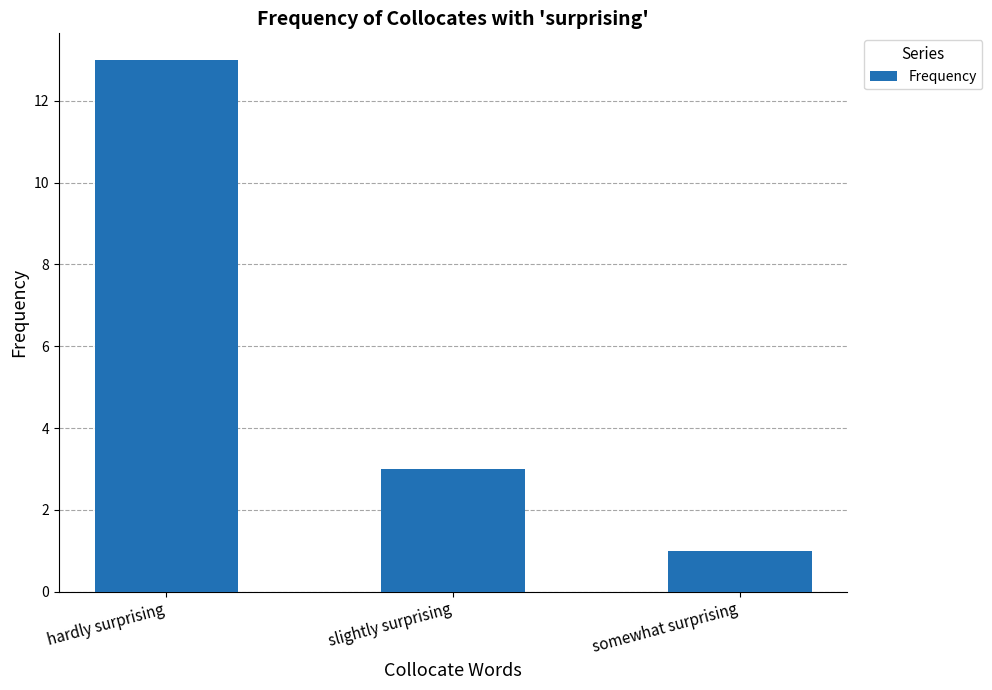

At which label does the data first exceed 3?

hardly surprising